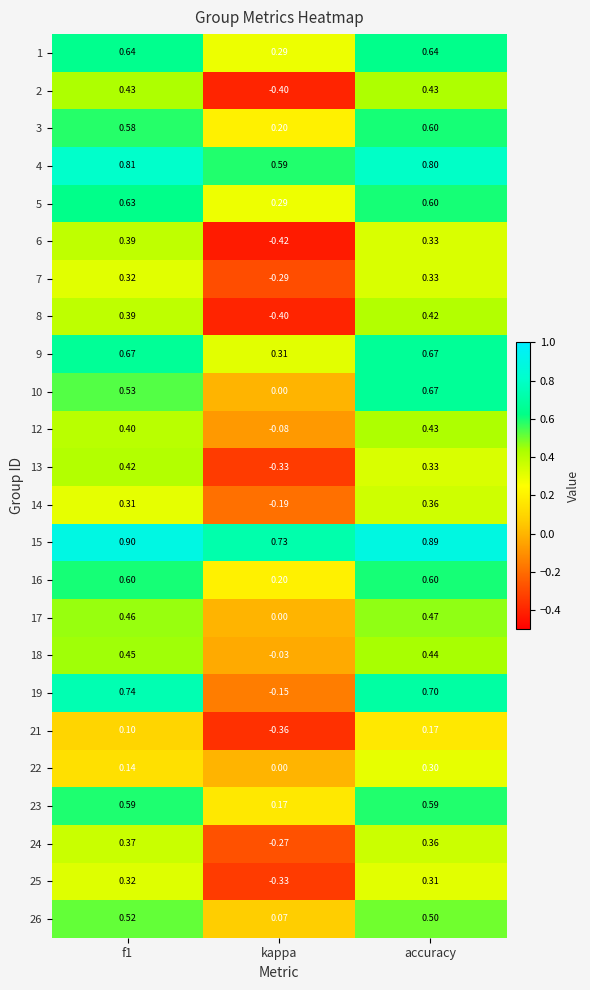

At which label does 18 reach its minimum?

kappa